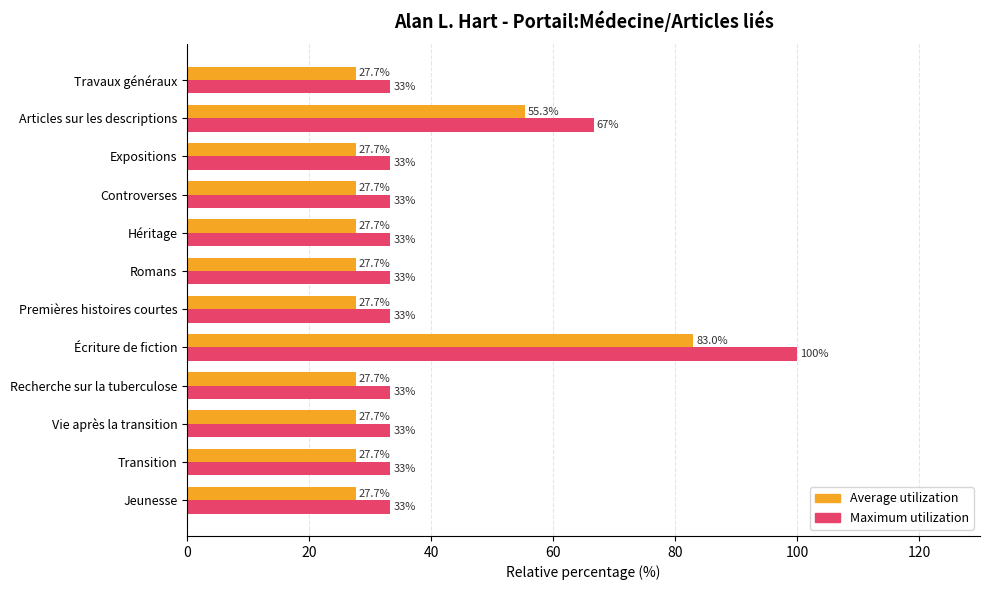

What is the total value across all series at Jeunesse?

61.0